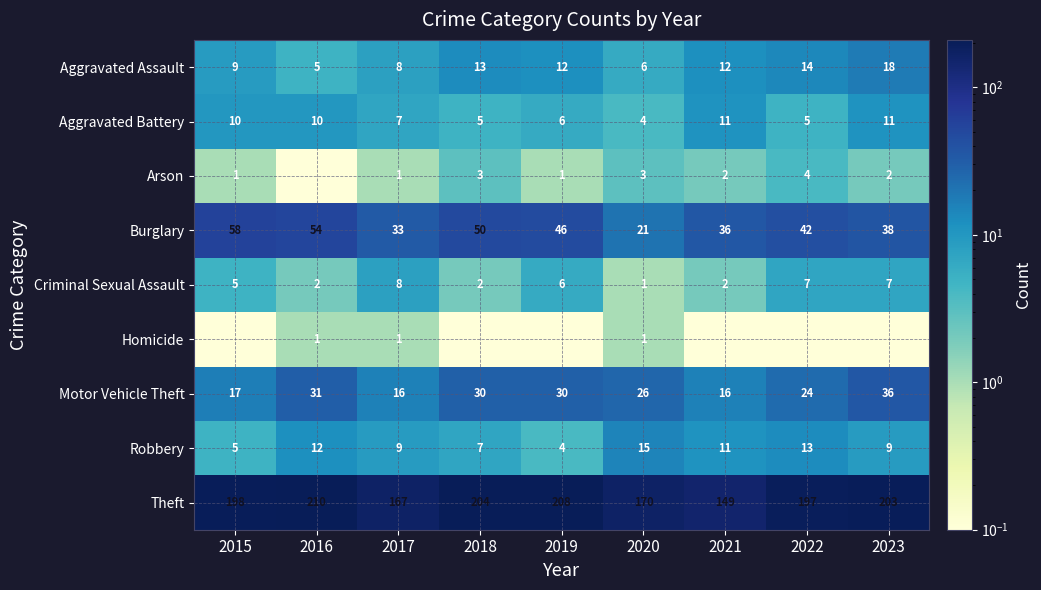

What is the smallest value displayed?

0.1